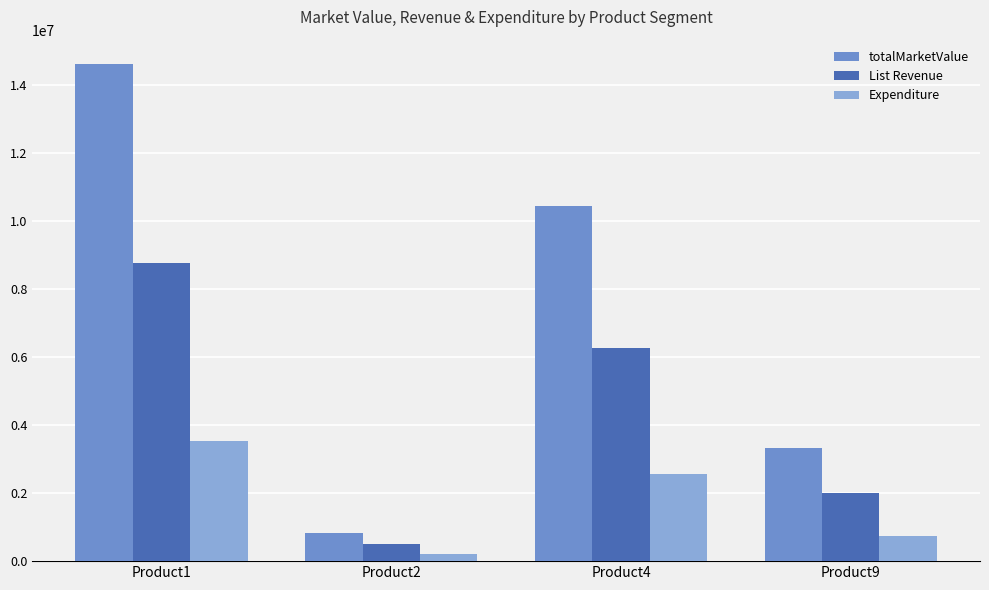

What is the sum of all List Revenue values?

17540448.0